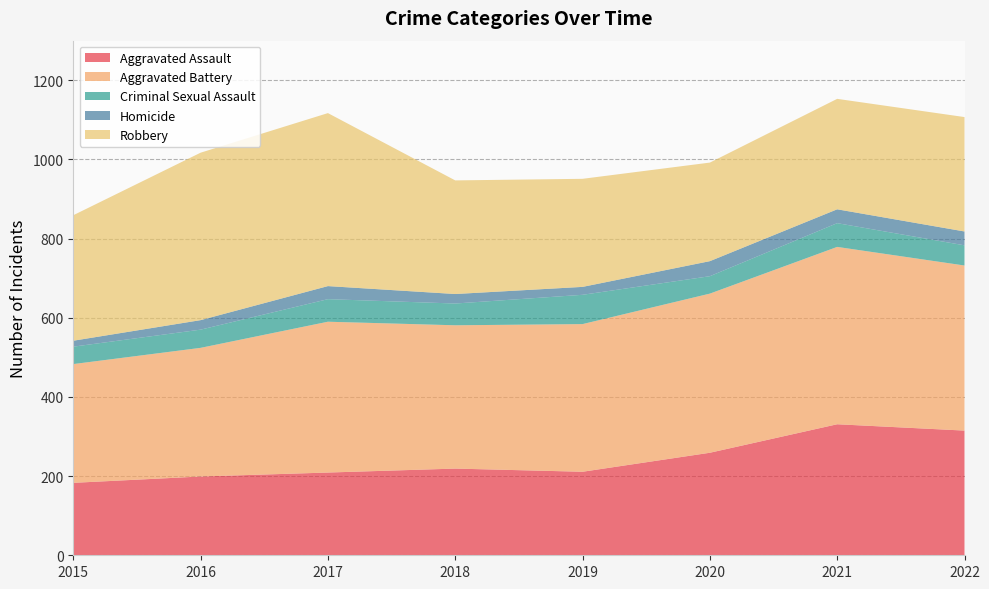

Reading left to right, list all the values displayed in this chart.

Aggravated Assault: 2015=183	2016=199	2017=209	2018=219	2019=211	2020=259	2021=331	2022=315
Aggravated Battery: 2015=300	2016=325	2017=381	2018=362	2019=373	2020=402	2021=448	2022=417
Criminal Sexual Assault: 2015=44	2016=46	2017=57	2018=55	2019=74	2020=44	2021=60	2022=51
Homicide: 2015=15	2016=24	2017=33	2018=24	2019=20	2020=38	2021=35	2022=35
Robbery: 2015=317	2016=423	2017=437	2018=287	2019=273	2020=249	2021=279	2022=289